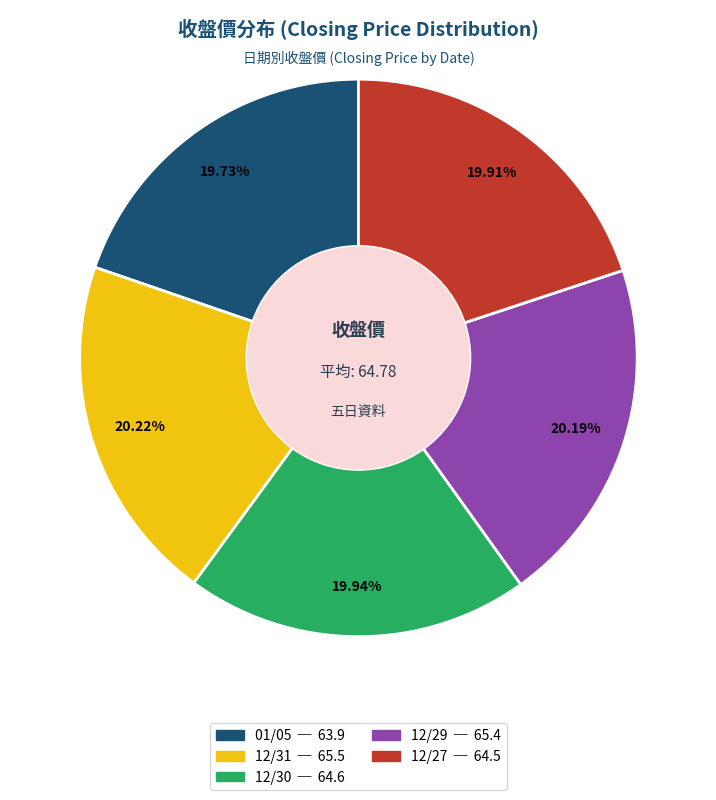

Approximately how many times larger is the value at 01/05 compared to 12/29?

1.0